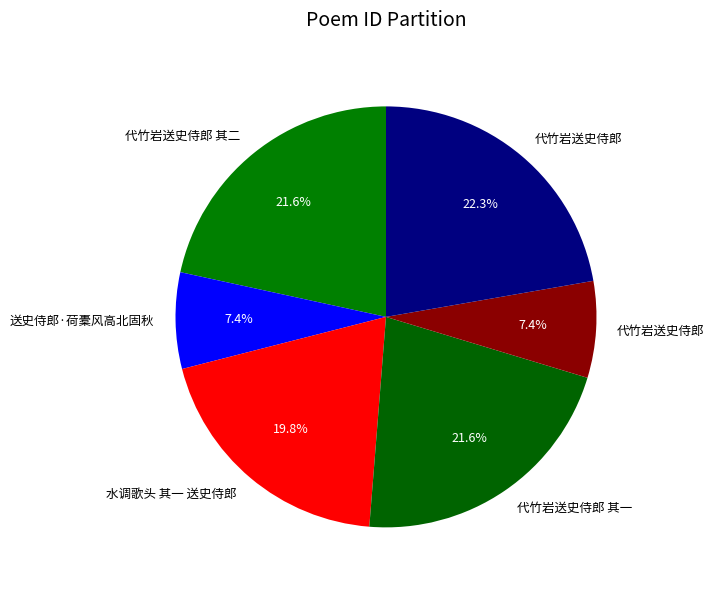

How many slices are in this pie chart?

6